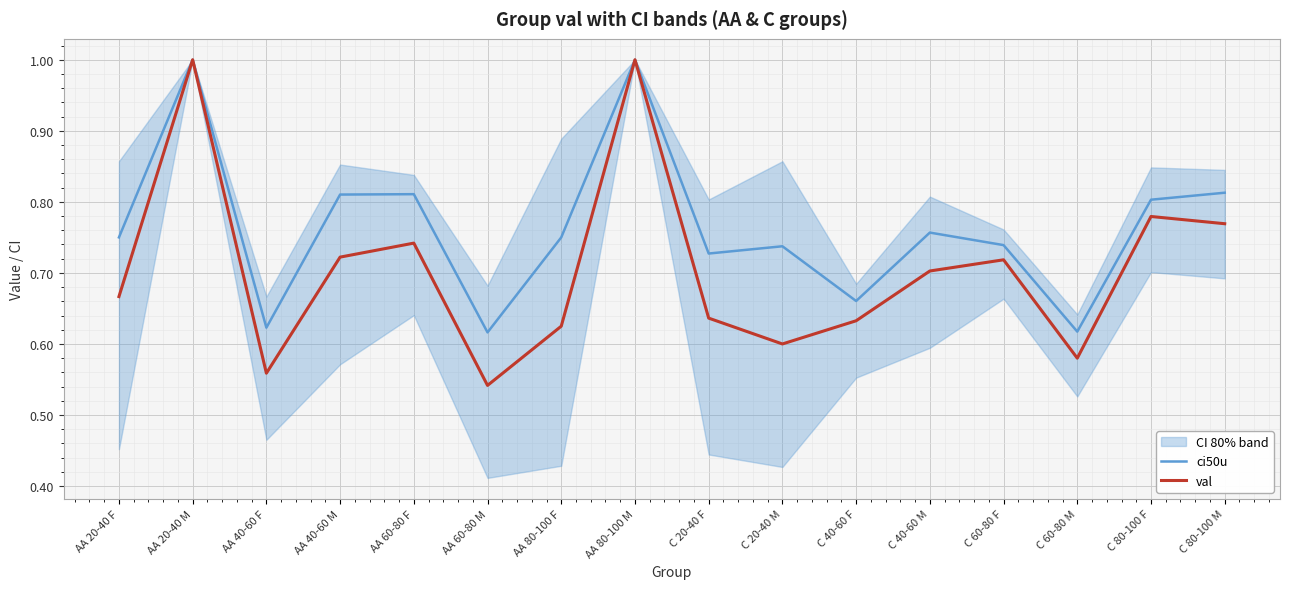

List the labels in order of ci50u value, largest first.

AA 20-40 M, AA 80-100 M, C 80-100 M, AA 60-80 F, AA 40-60 M, C 80-100 F, C 40-60 M, AA 20-40 F, AA 80-100 F, C 60-80 F, C 20-40 M, C 20-40 F, C 40-60 F, AA 40-60 F, C 60-80 M, AA 60-80 M